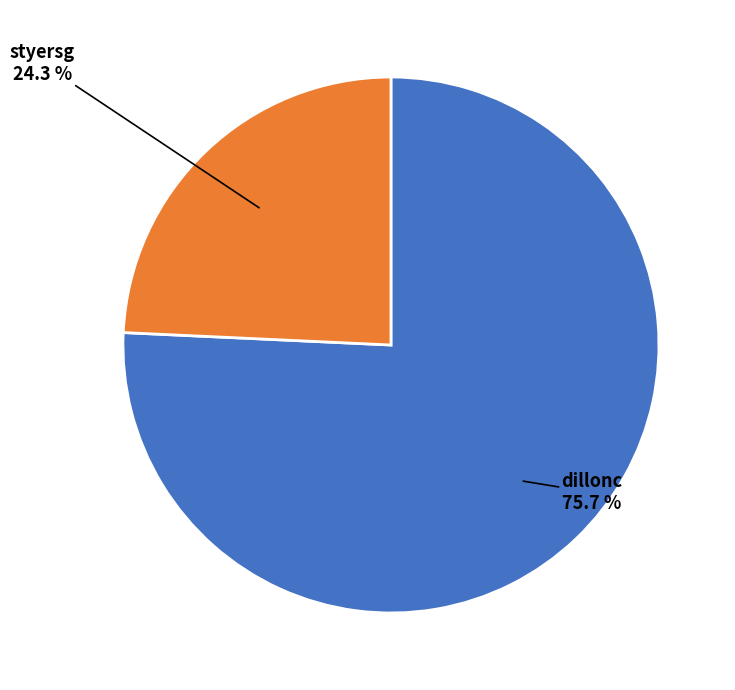

What is the smallest slice in the pie chart?

styersg